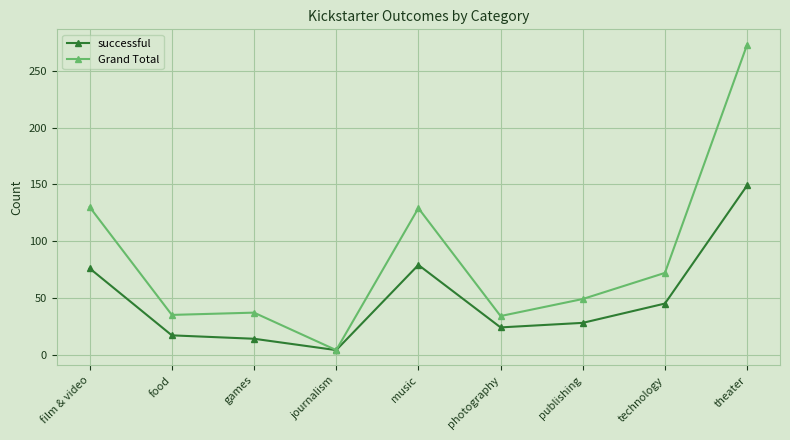

The value of successful at theater is 149. True or false?

True